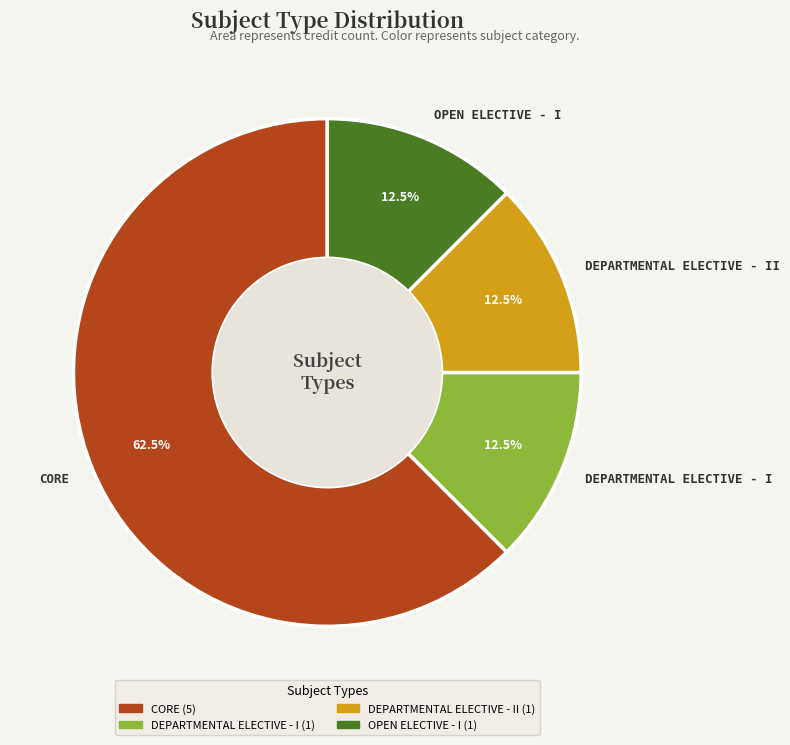

Which category has the biggest portion of the pie?

CORE